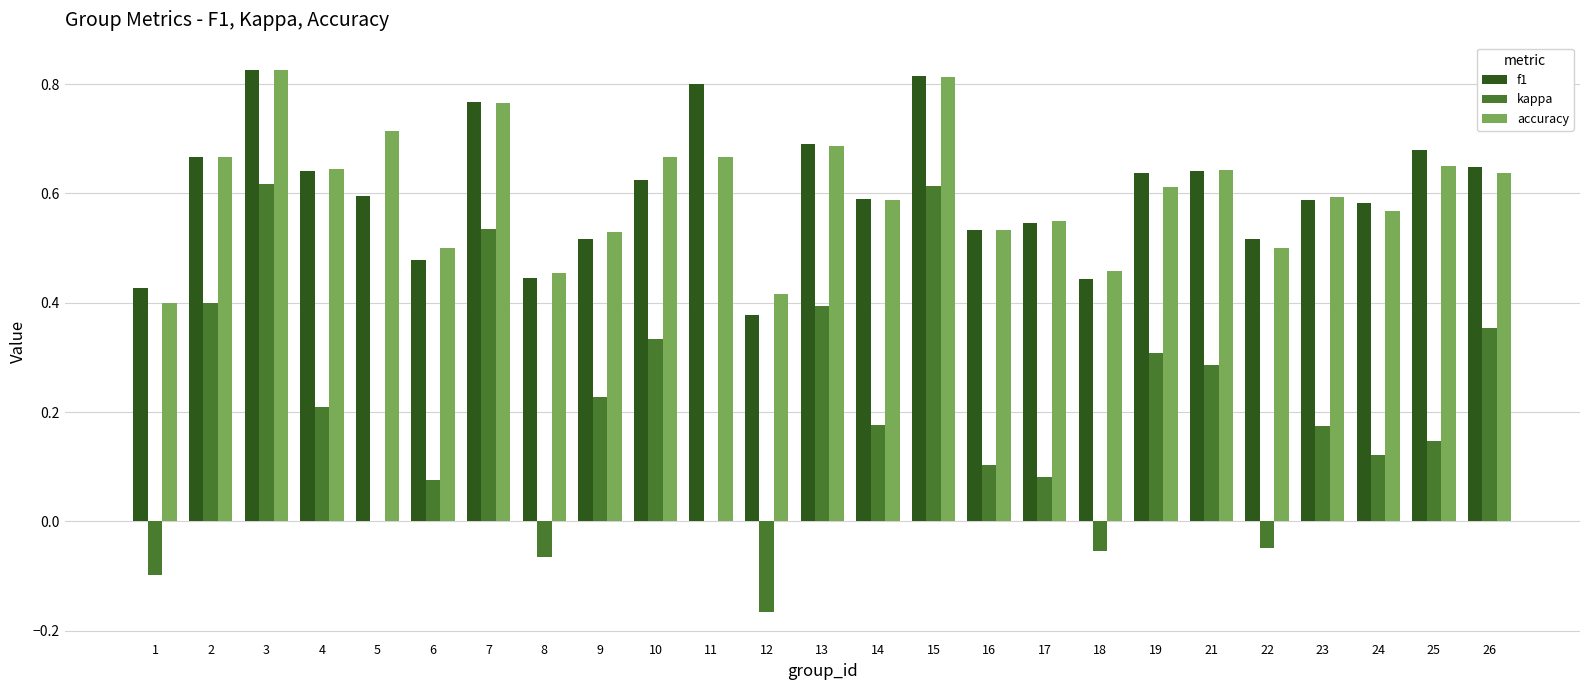

The value of f1 at 13 is 0.4. True or false?

False